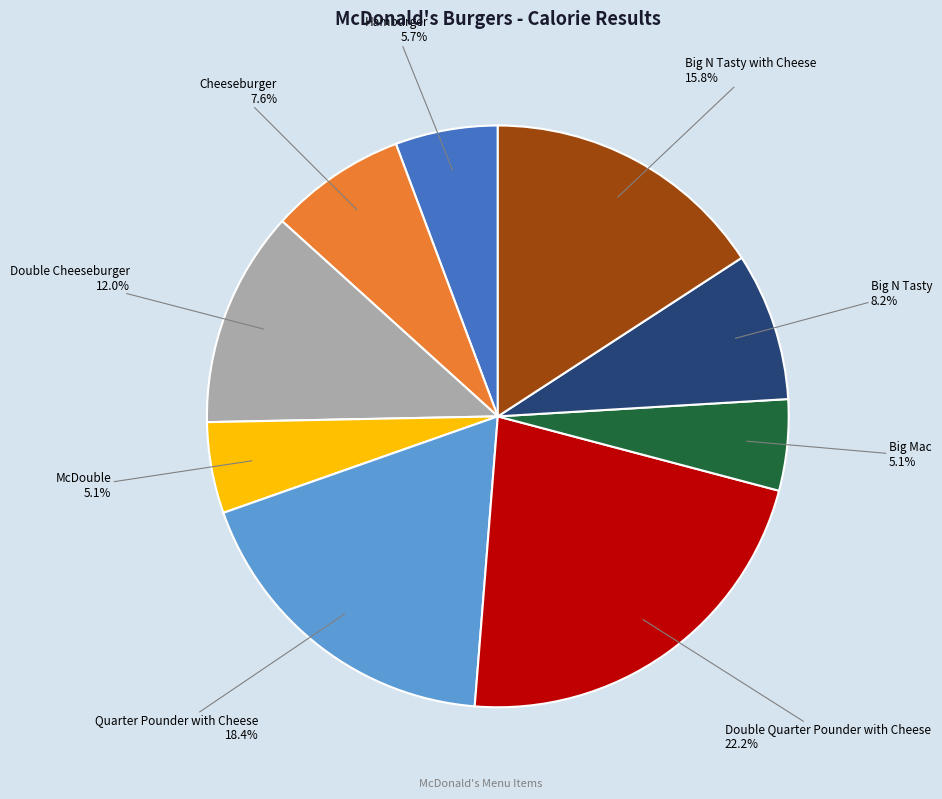

To the nearest percent, what percentage of the pie is Big N Tasty with Cheese?

16%